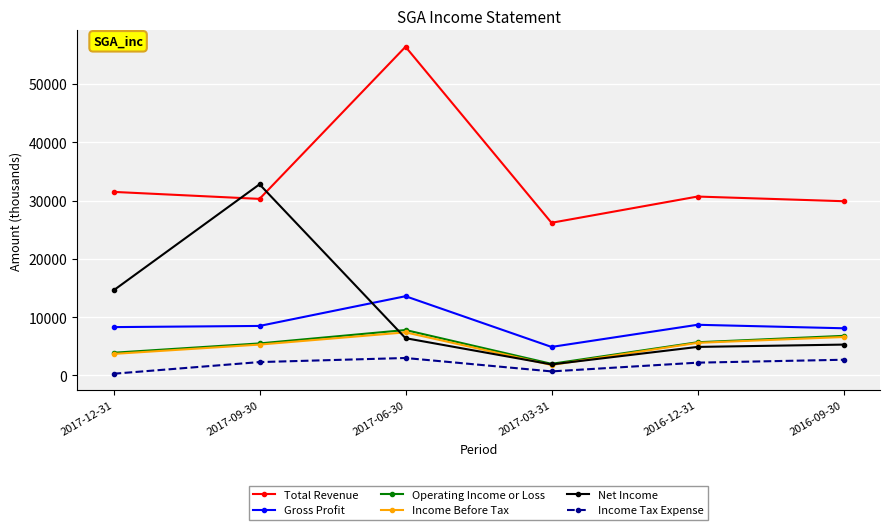

True or false: Total Revenue and Gross Profit intersect in this chart.

False